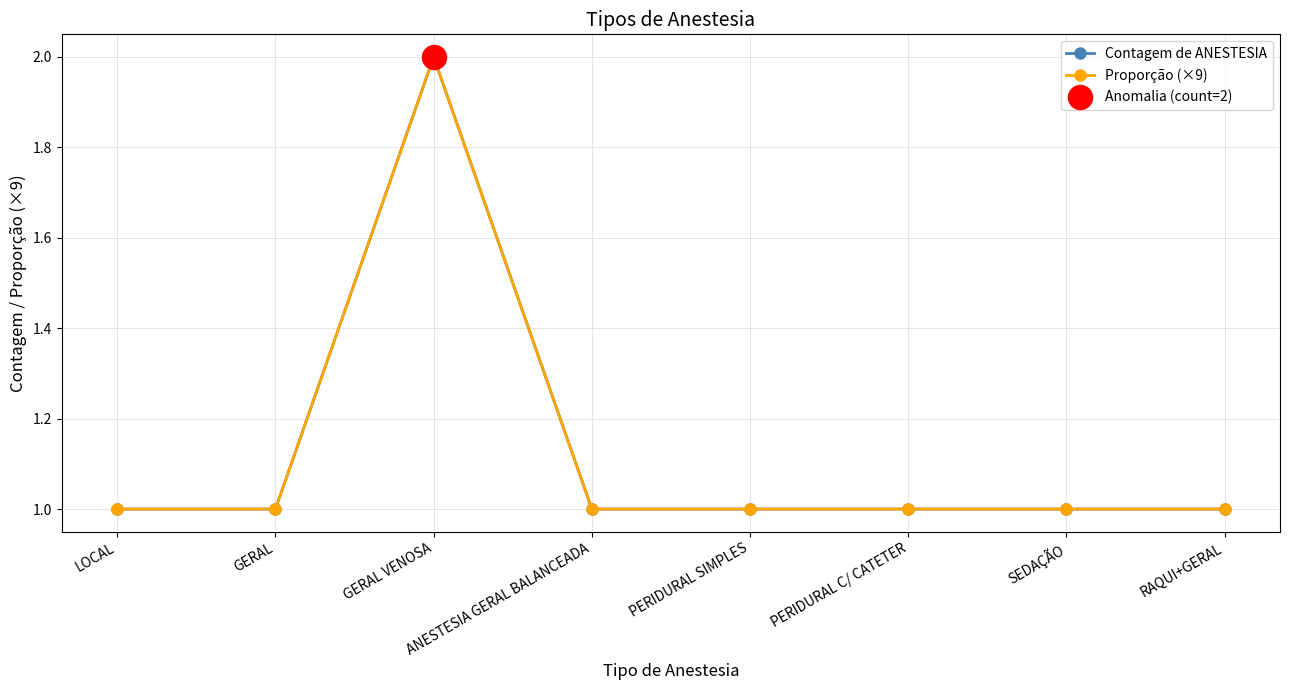

Does the chart have visible grid lines?

Yes